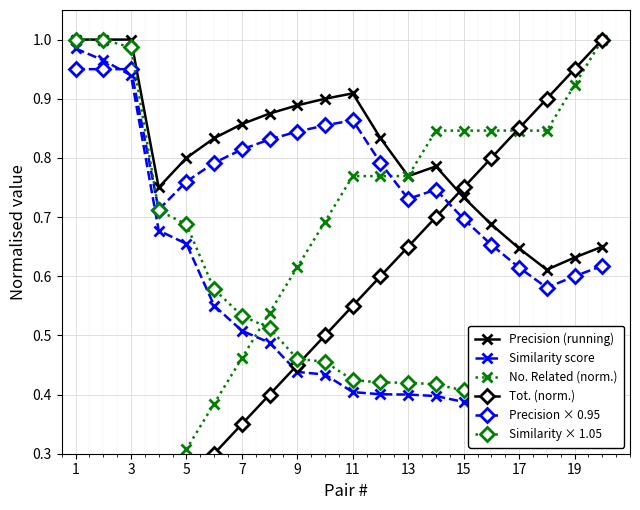

True or false: Precision (running) has more than 1 points higher than both neighbors.

True